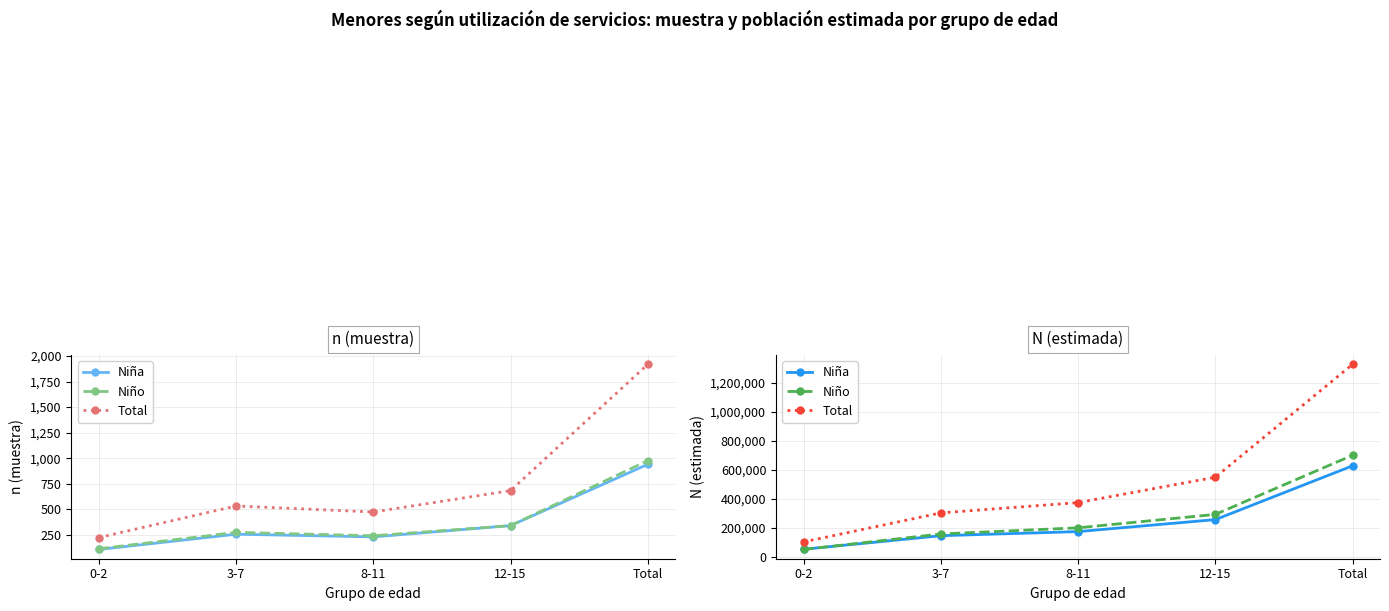

At which category is the sum across all series the highest?

Total